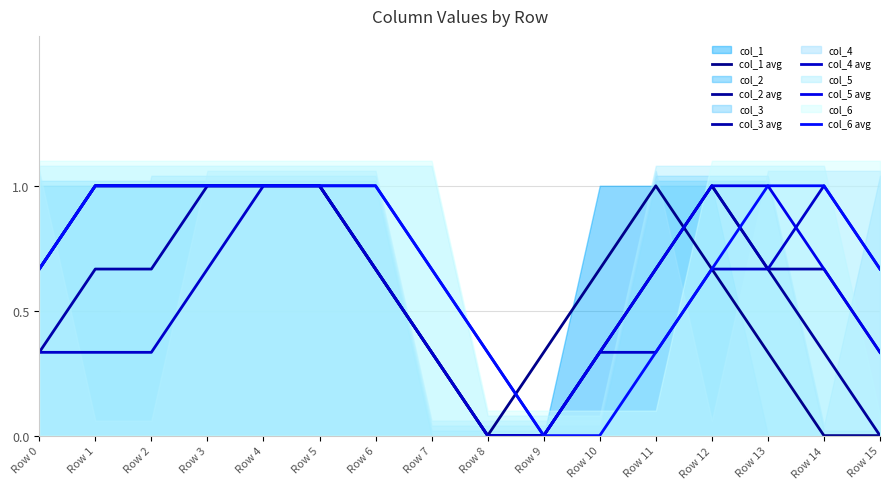

Rank the series at Row 7 from highest to lowest value.

col_5 avg, col_6 avg, col_1 avg, col_2 avg, col_3 avg, col_4 avg